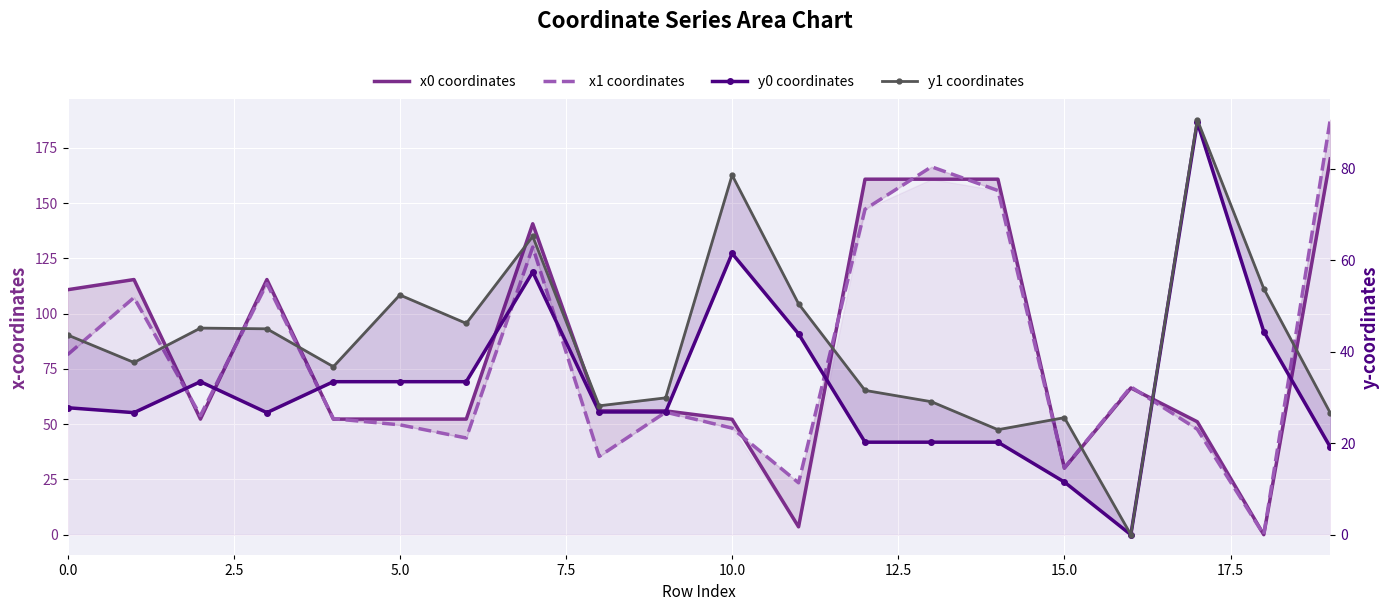

At how many categories does at least one series exceed 8?

20